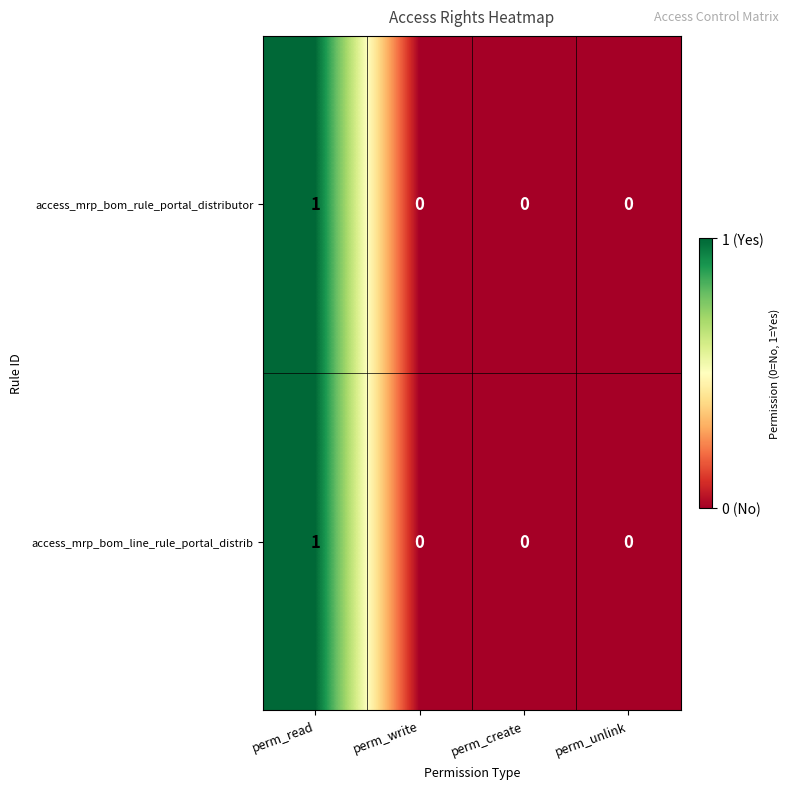

Reading left to right, extract all data points from this chart.

access_mrp_bom_rule_portal_distributor: 1	0	0	0
access_mrp_bom_line_rule_portal_distrib: 1	0	0	0